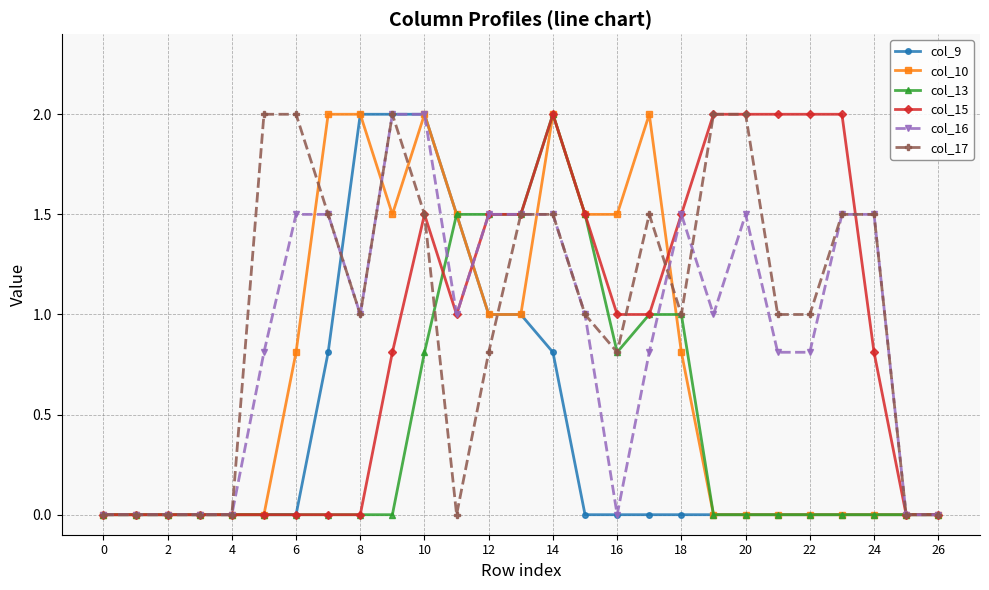

True or false: col_16 has more than 1 points higher than both neighbors.

True